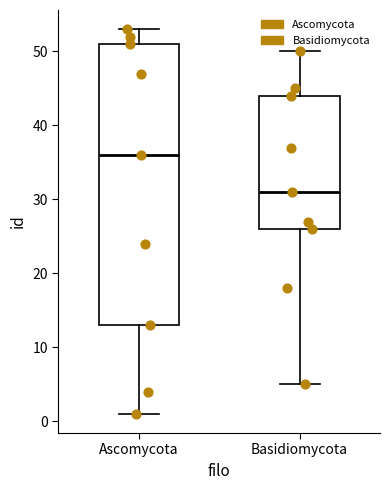

Reading left to right, transcribe this box plot: for each box, give where its median line is, the range the box spans, and where its two whiskers end, as read against the y-axis. The values are not printed on the chart, so give them approximately, as read against the axis.

Ascomycota: median 36, box 13 to 51, whiskers 1 to 53
Basidiomycota: median 31, box 26 to 44, whiskers 5 to 50